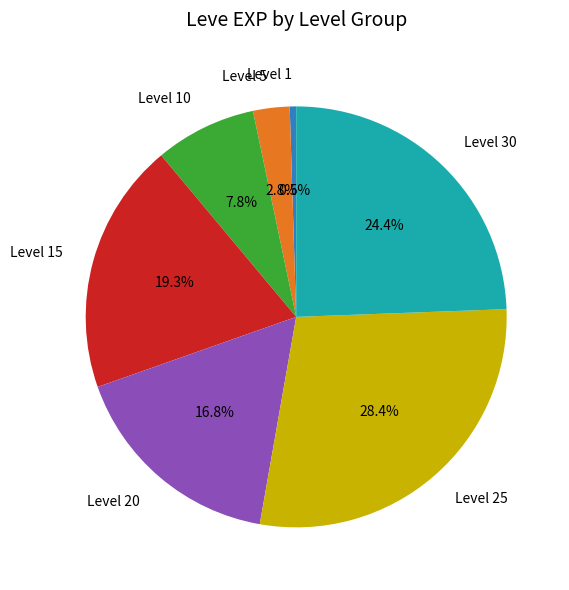

Which has a higher value, Level 10 or Level 1?

Level 10